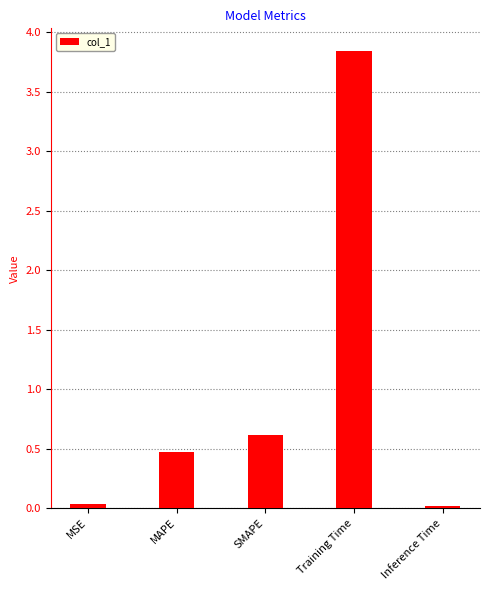

At which label is the value closest to 1?

SMAPE